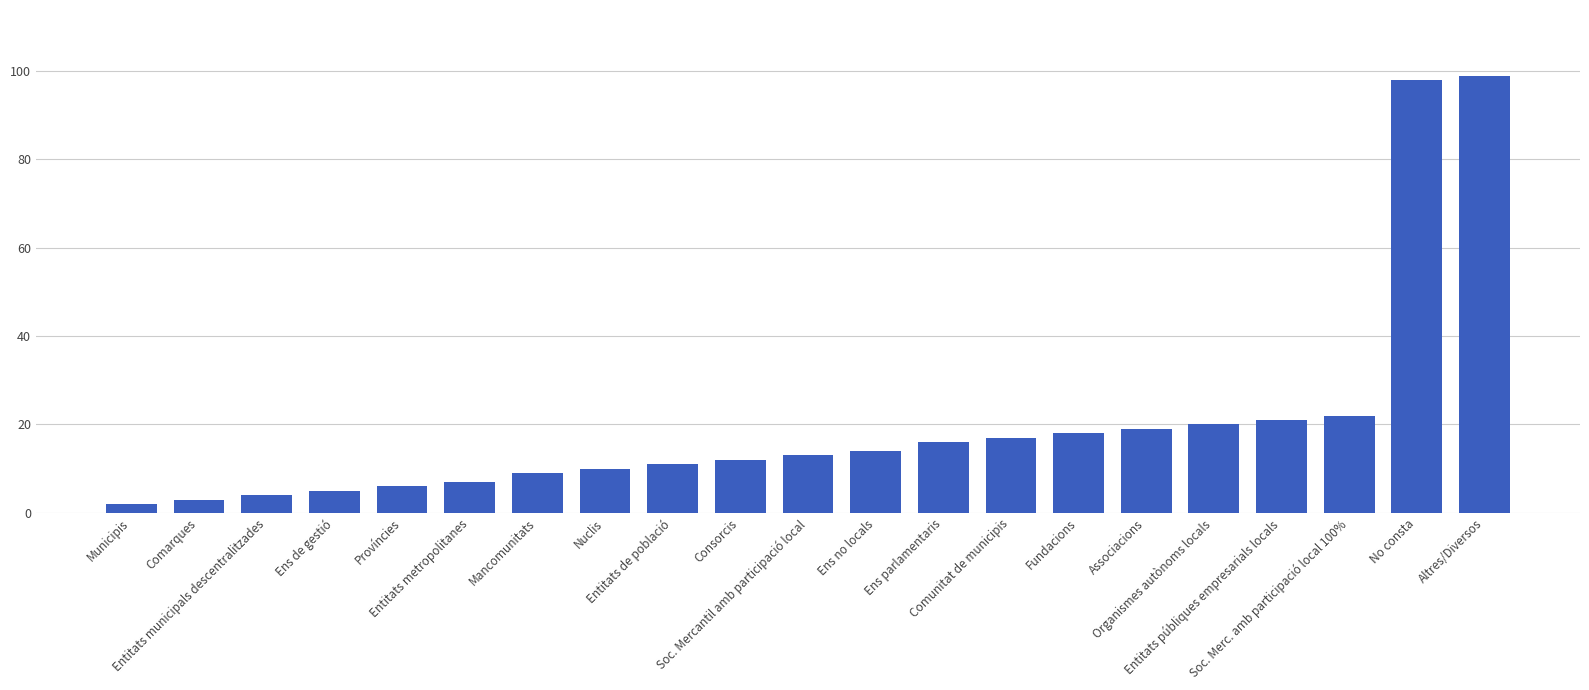

Approximately how many times larger is the value at Nuclis compared to Províncies?

1.7